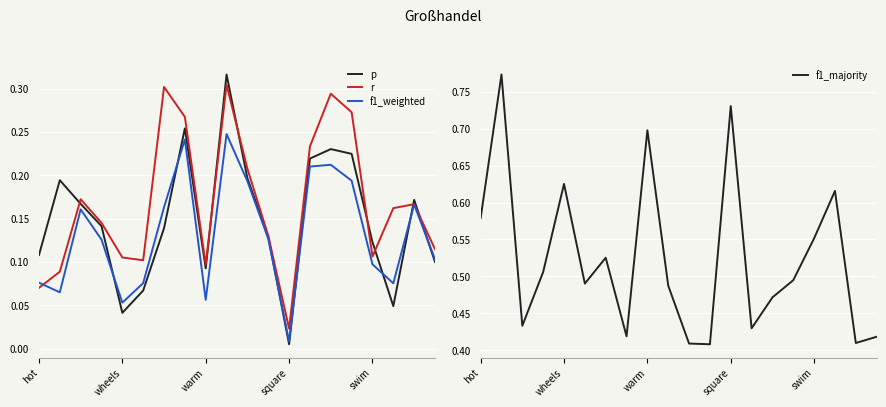

Reading right to left, list all the values displayed in this chart.

p: 0.1	0.2	0.0	0.1	0.2	0.2	0.2	0.0	0.1	0.2	0.3	0.1	0.3	0.1	0.1	0.0	0.1	0.2	0.2	0.1
r: 0.1	0.2	0.2	0.1	0.3	0.3	0.2	0.0	0.1	0.2	0.3	0.1	0.3	0.3	0.1	0.1	0.1	0.2	0.1	0.1
f1_weighted: 0.1	0.2	0.1	0.1	0.2	0.2	0.2	0.0	0.1	0.2	0.2	0.1	0.2	0.2	0.1	0.1	0.1	0.2	0.1	0.1
f1_majority: 0.4	0.4	0.6	0.6	0.5	0.5	0.4	0.7	0.4	0.4	0.5	0.7	0.4	0.5	0.5	0.6	0.5	0.4	0.8	0.6